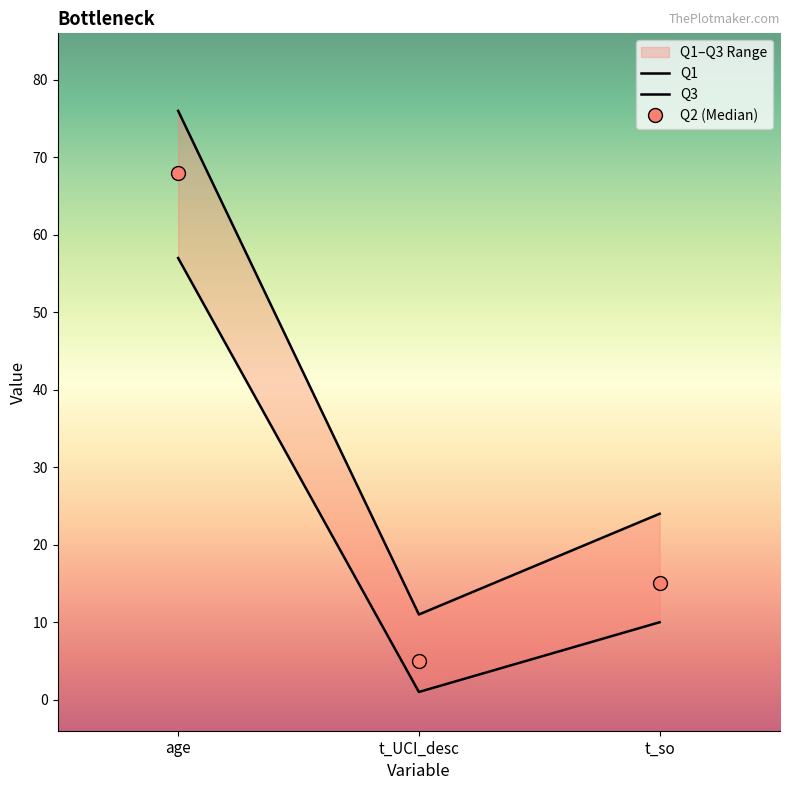

Rank the series by their maximum value, from highest to lowest.

Q3, Q2 (Median), Q1